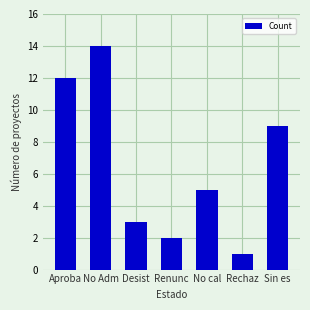

True or false: the data shows 3 at Renunc.

False